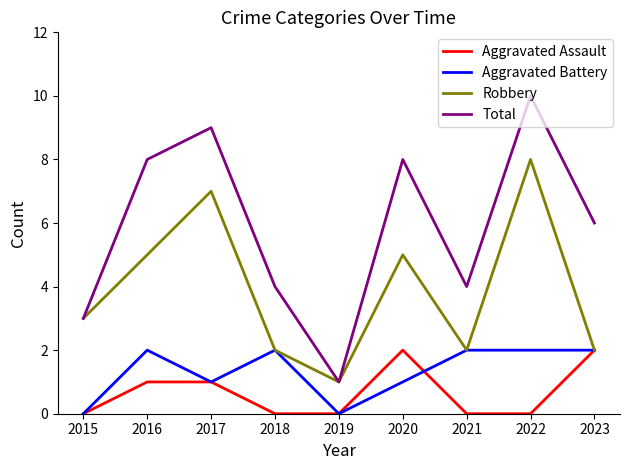

True or false: Total and Aggravated Assault cross at least once.

False